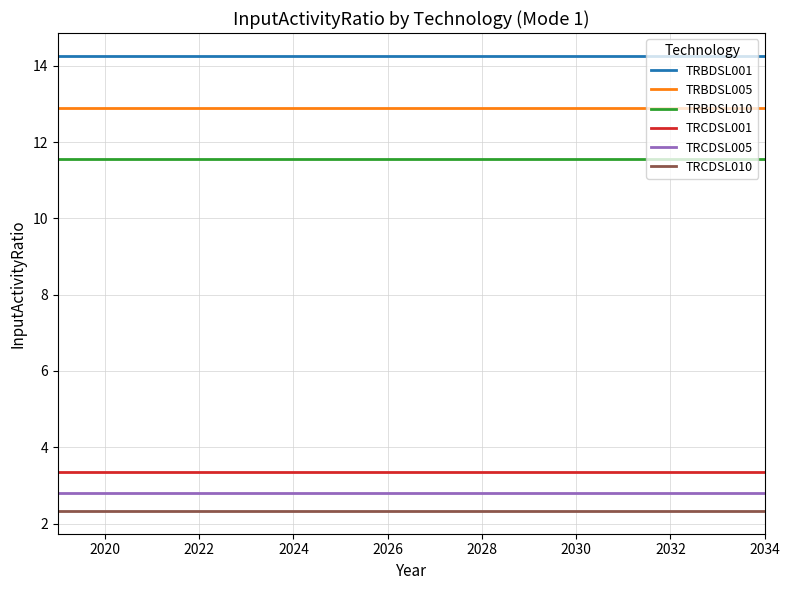

Reading left to right, transcribe all the data shown in this chart.

TRBDSL001: 14.3	14.3	14.3	14.3	14.3	14.3	14.3	14.3	14.3	14.3	14.3	14.3	14.3	14.3	14.3	14.3
TRBDSL005: 12.9	12.9	12.9	12.9	12.9	12.9	12.9	12.9	12.9	12.9	12.9	12.9	12.9	12.9	12.9	12.9
TRBDSL010: 11.6	11.6	11.6	11.6	11.6	11.6	11.6	11.6	11.6	11.6	11.6	11.6	11.6	11.6	11.6	11.6
TRCDSL001: 3.4	3.4	3.4	3.4	3.4	3.4	3.4	3.4	3.4	3.4	3.4	3.4	3.4	3.4	3.4	3.4
TRCDSL005: 2.8	2.8	2.8	2.8	2.8	2.8	2.8	2.8	2.8	2.8	2.8	2.8	2.8	2.8	2.8	2.8
TRCDSL010: 2.3	2.3	2.3	2.3	2.3	2.3	2.3	2.3	2.3	2.3	2.3	2.3	2.3	2.3	2.3	2.3